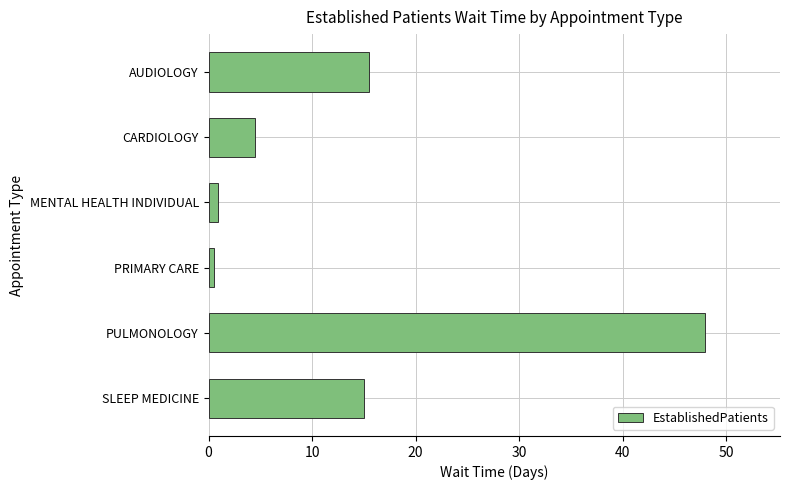

What is the sum of all values?

84.4